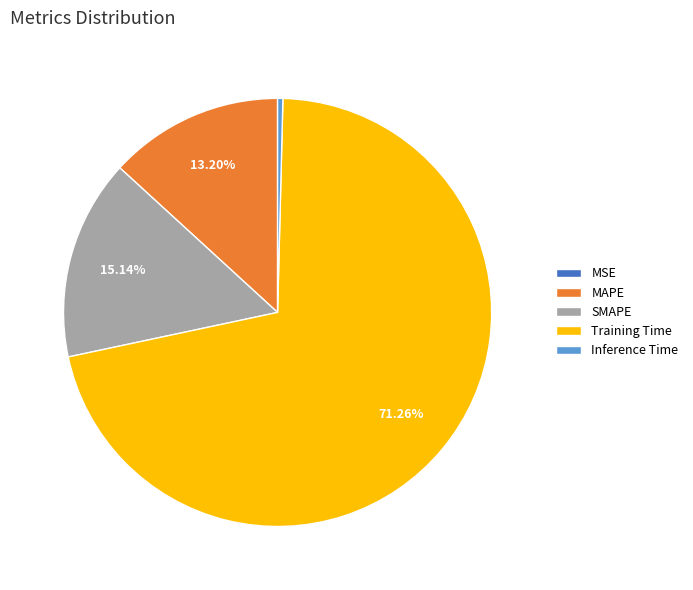

Which category accounts for the majority?

Training Time